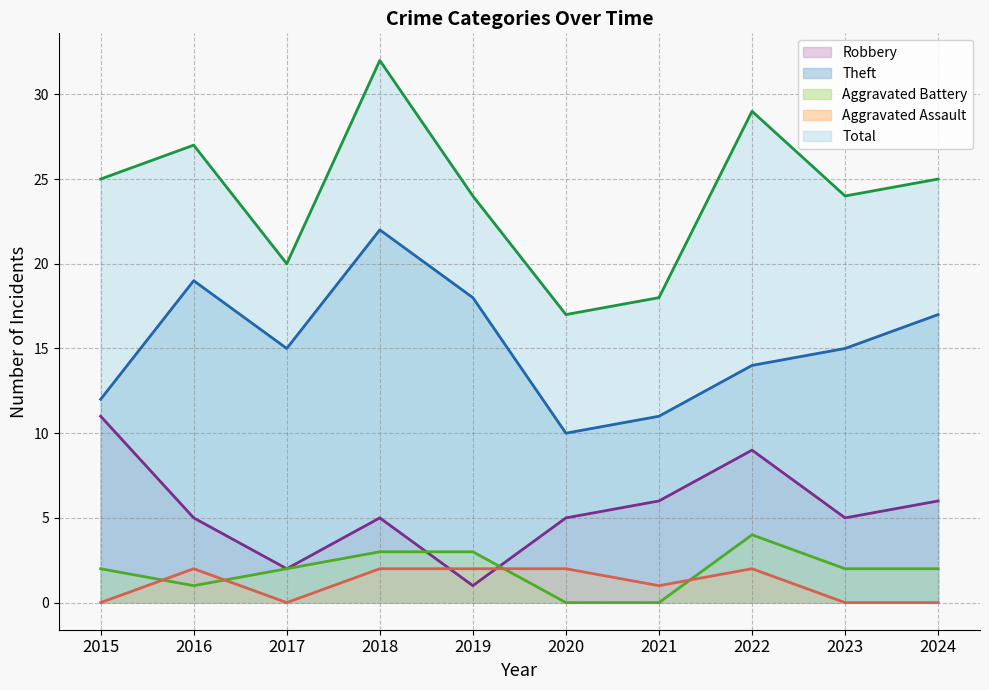

Which has a higher value, 2022 or 2018?

2022